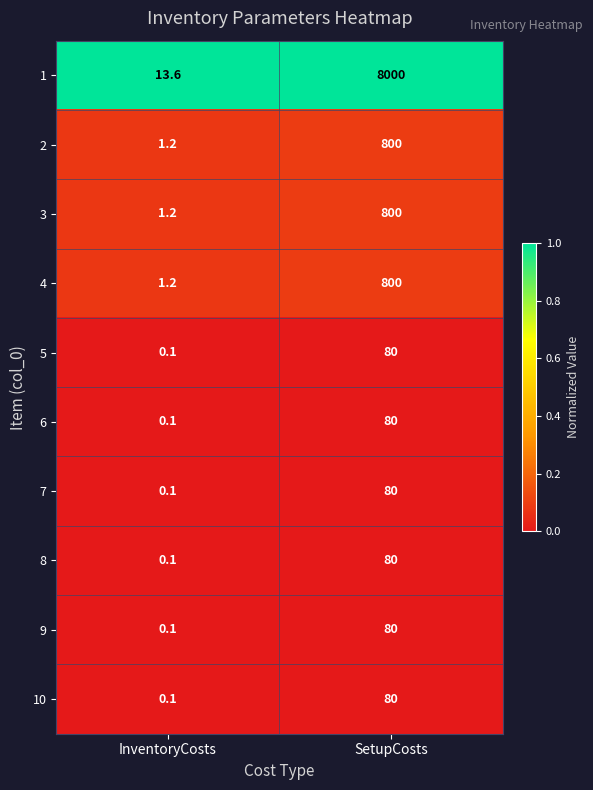

What is the sum of all 8 values?

80.1